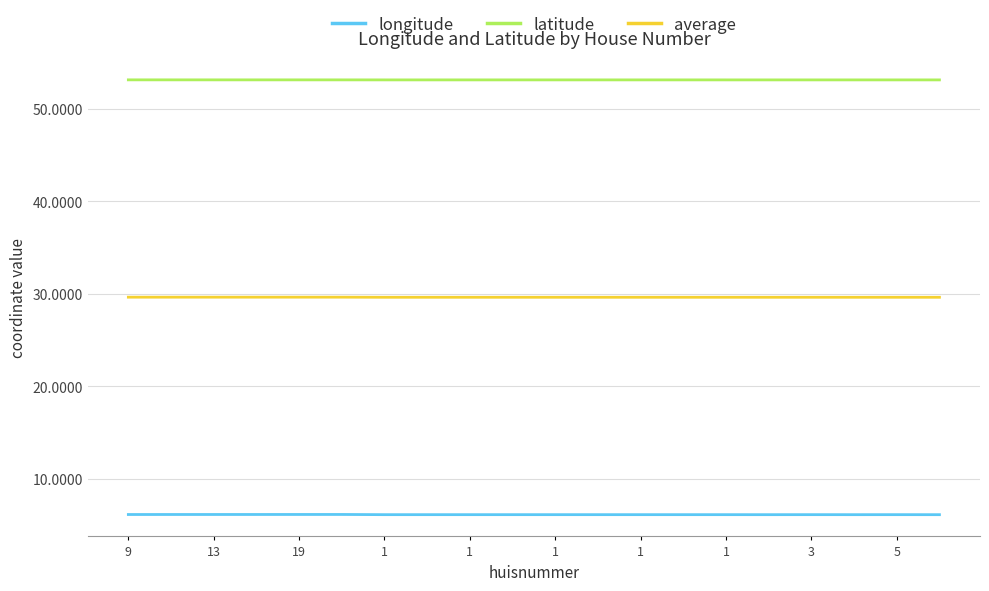

Does the chart display data point markers on the line(s)?

No